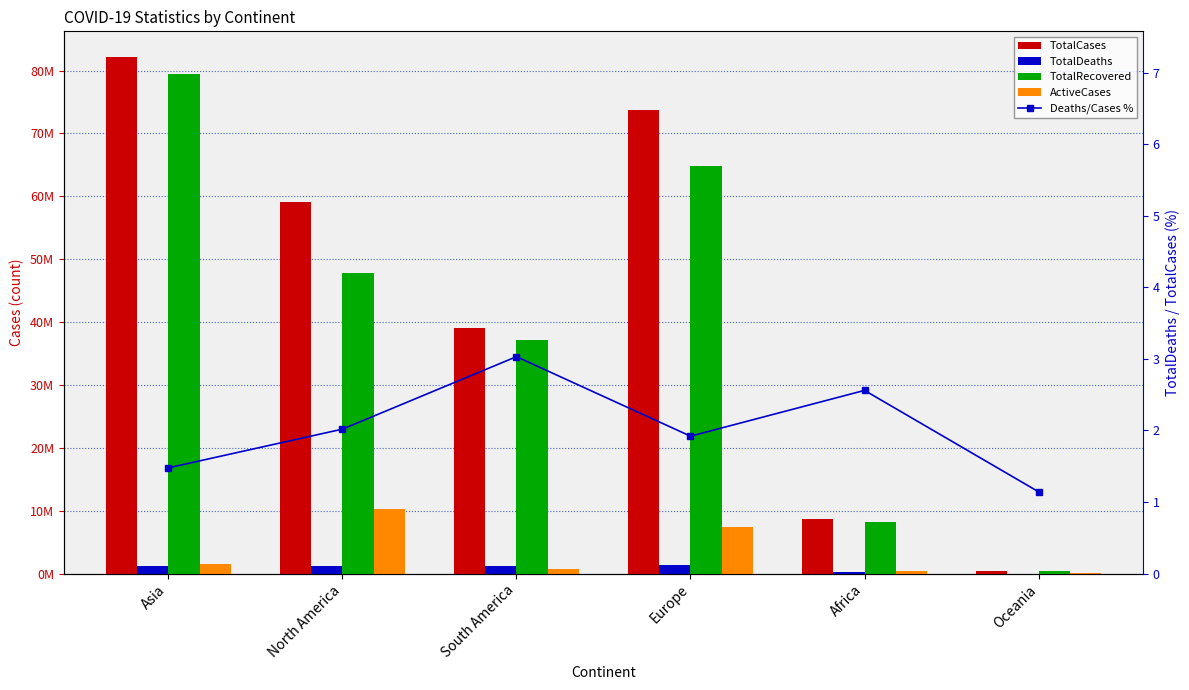

Rank the series by their maximum value, from highest to lowest.

TotalCases, TotalRecovered, ActiveCases, TotalDeaths, Deaths/Cases %